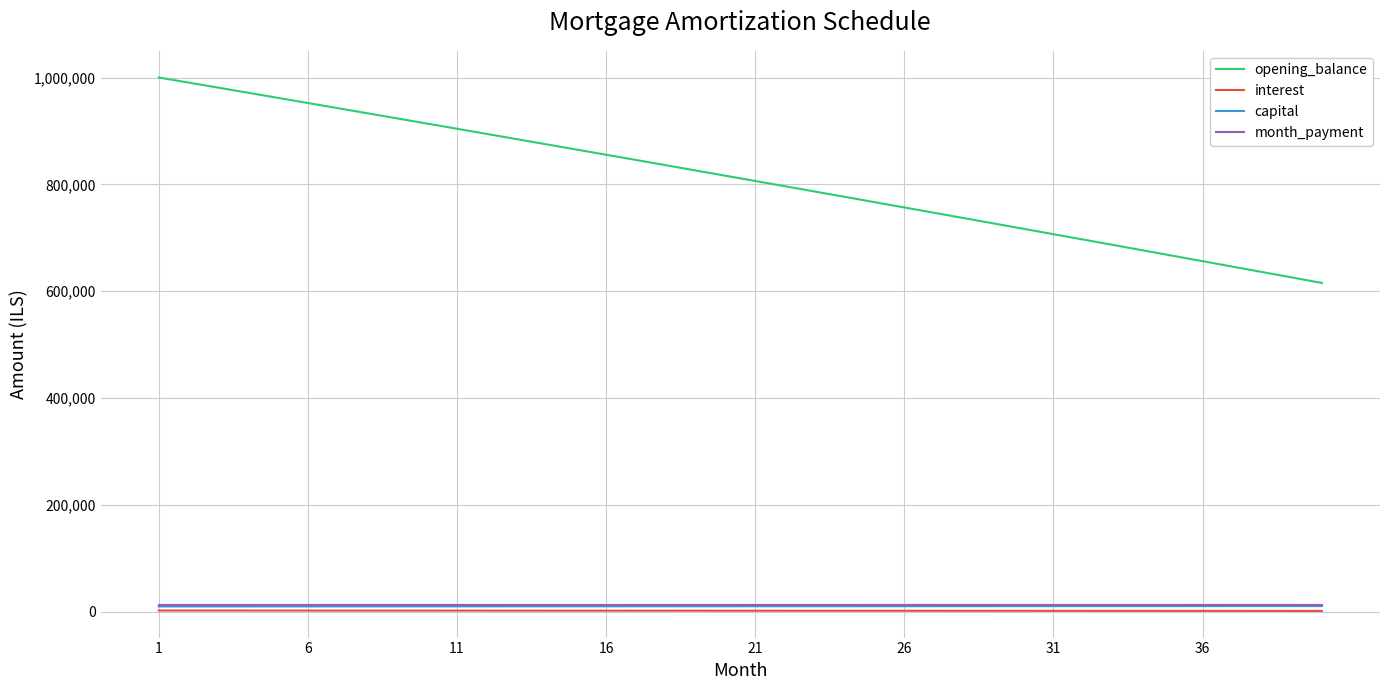

What is the sum of all capital values?

394935.5